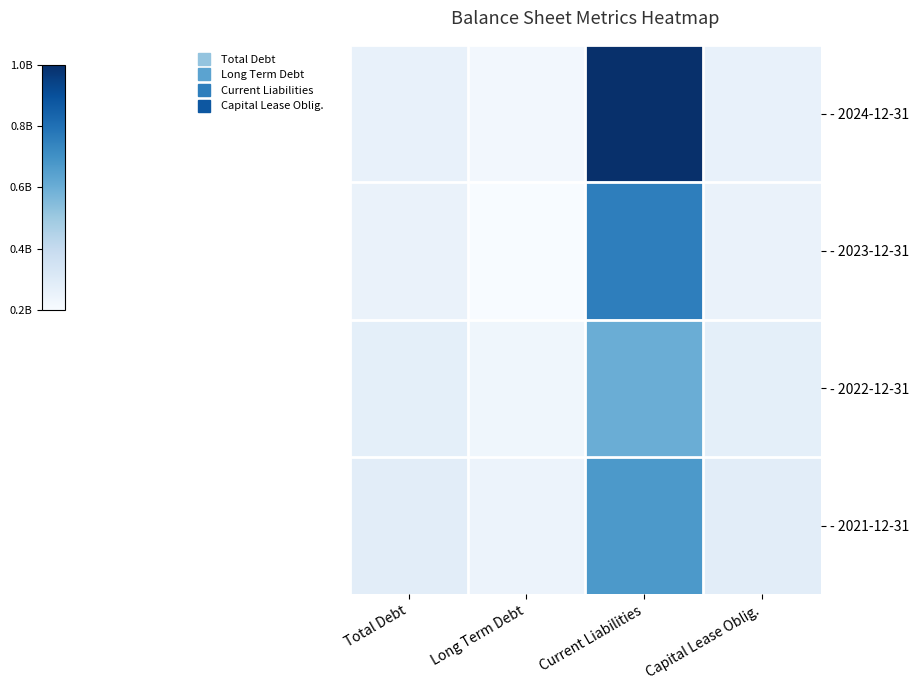

Between Current Liabilities and Long Term Debt, which is larger?

Current Liabilities